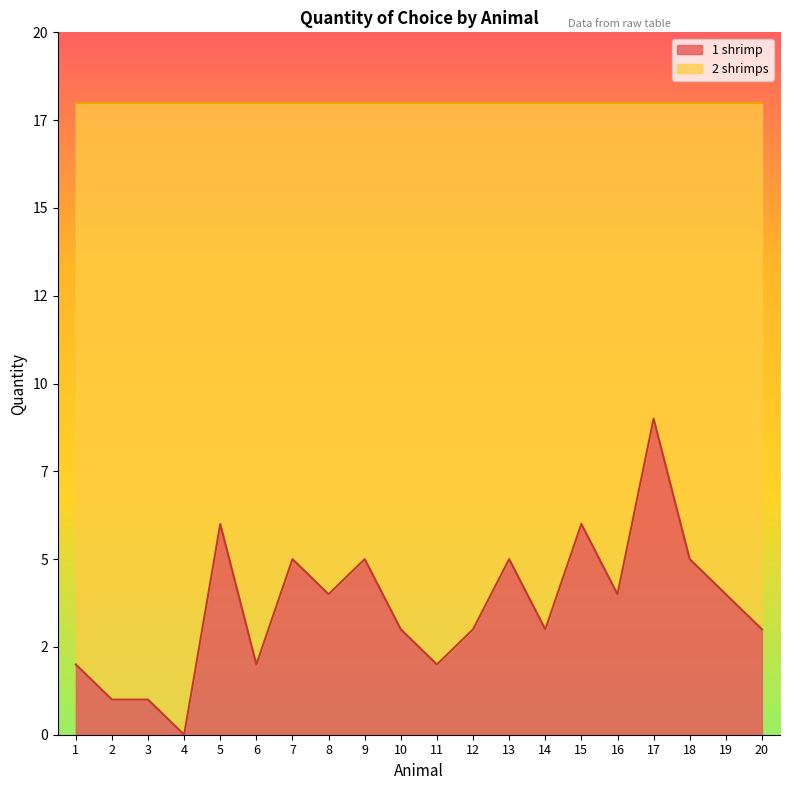

Approximately how many times larger is the value at 16 compared to 15?

0.7